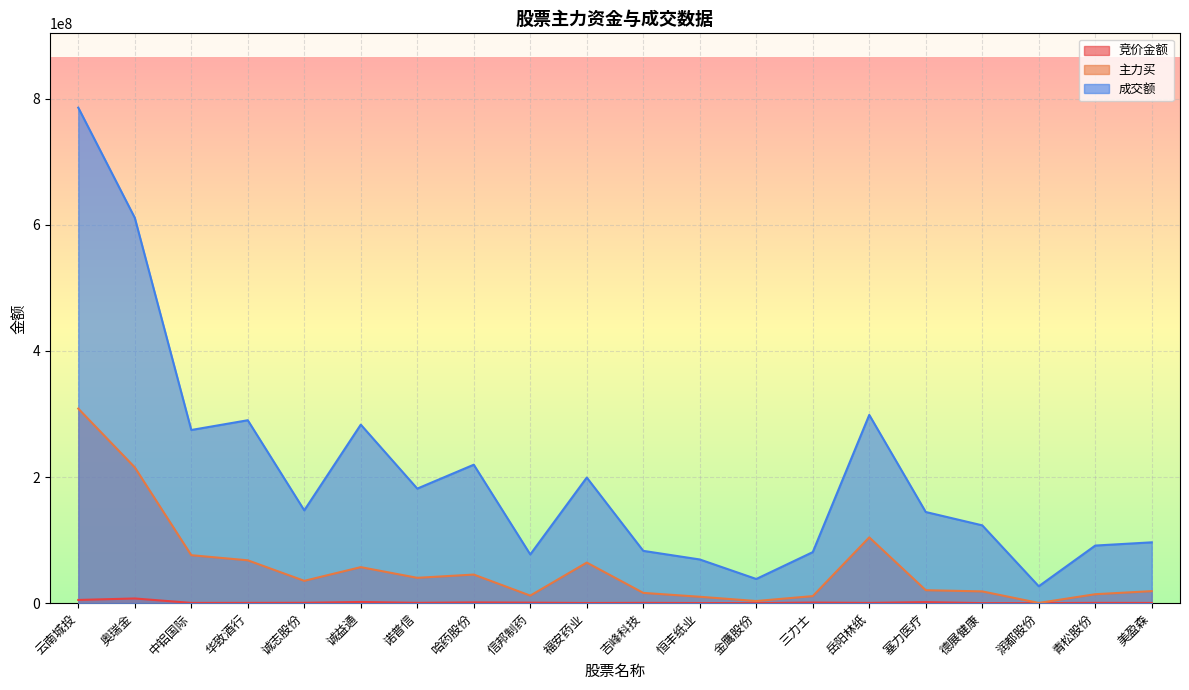

True or false: 竞价金额 has more than 2 points higher than both neighbors.

True